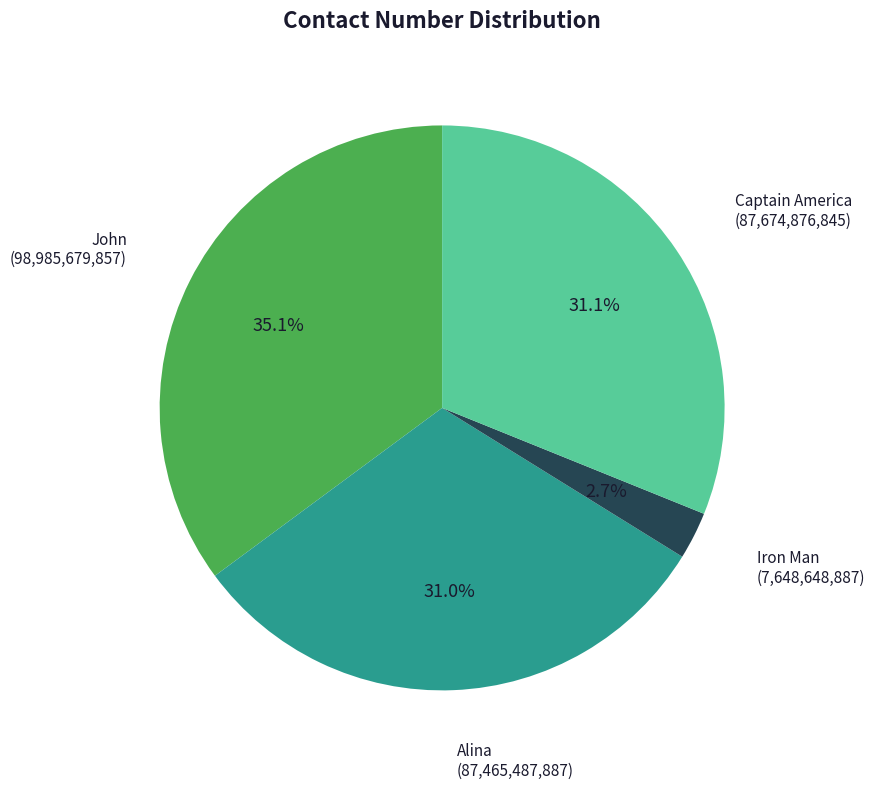

Is there a majority slice in this chart?

No